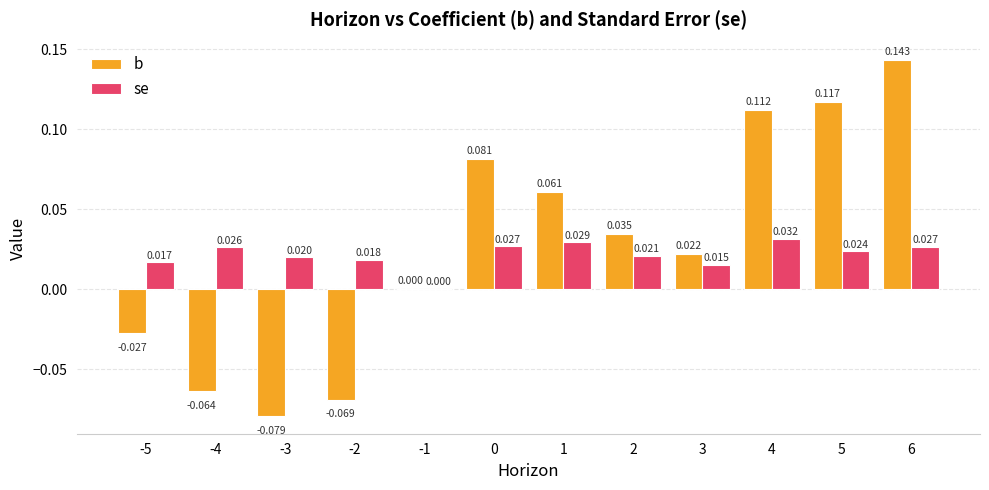

Between 2 and 6, which series saw the biggest shift?

b